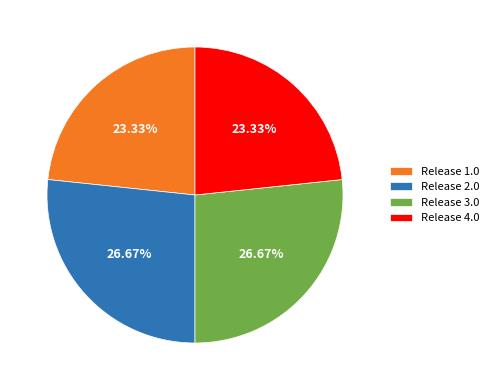

Does Release 1.0 represent more than half of the total?

No